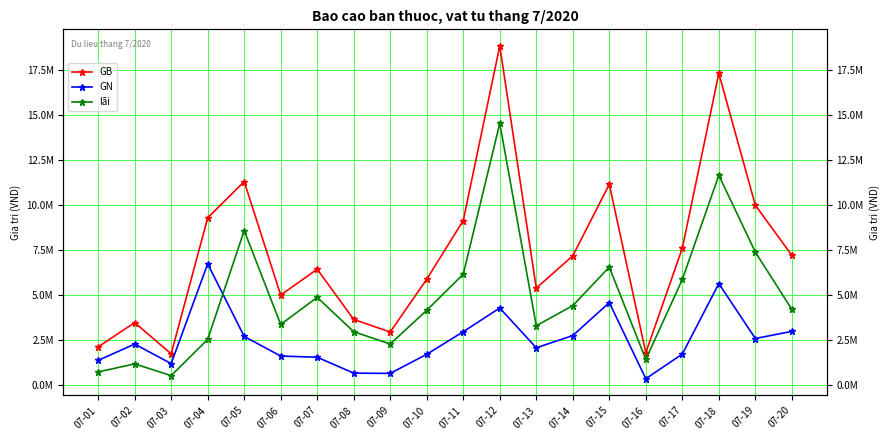

At which label is GB closest to 10284500?

07-19